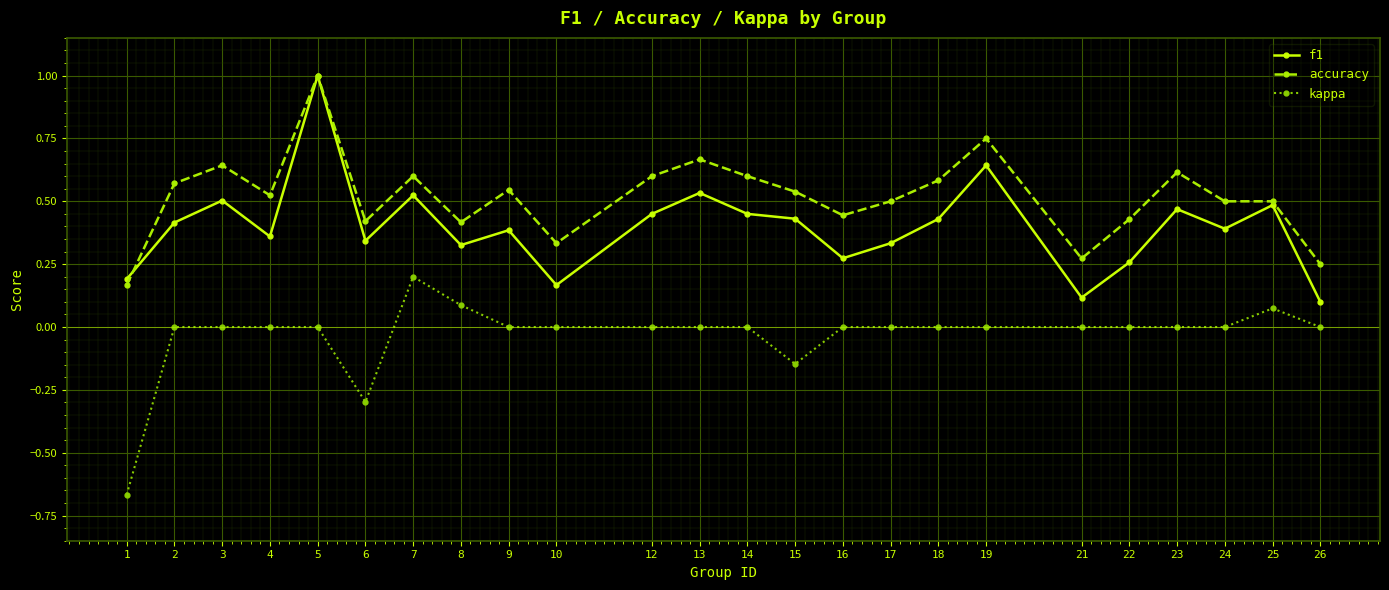

At which label is f1 closest to 0?

26